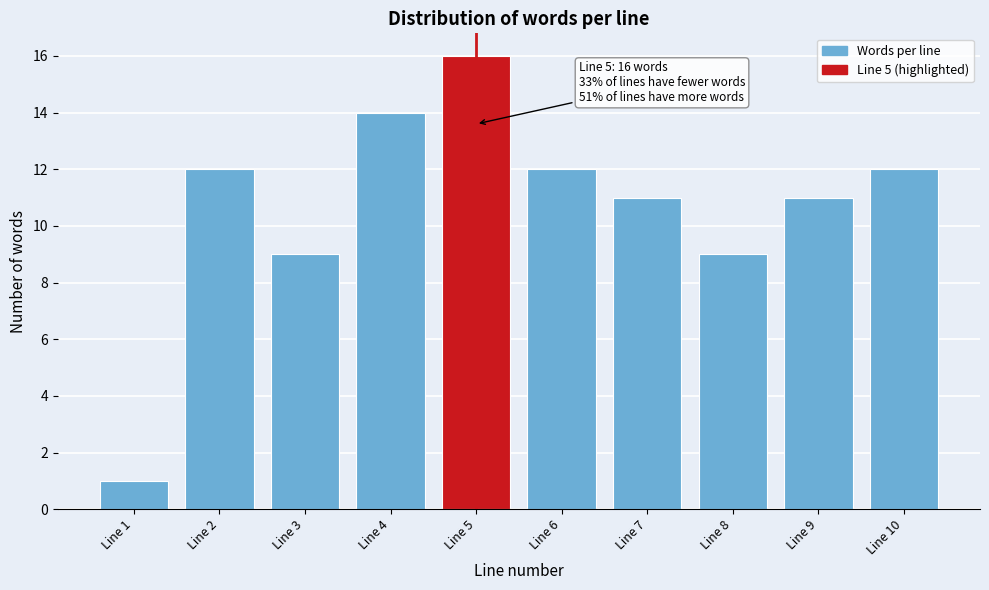

Reading left to right, extract all data points from this chart.

Line 1=1	Line 2=12	Line 3=9	Line 4=14	Line 5=16	Line 6=12	Line 7=11	Line 8=9	Line 9=11	Line 10=12